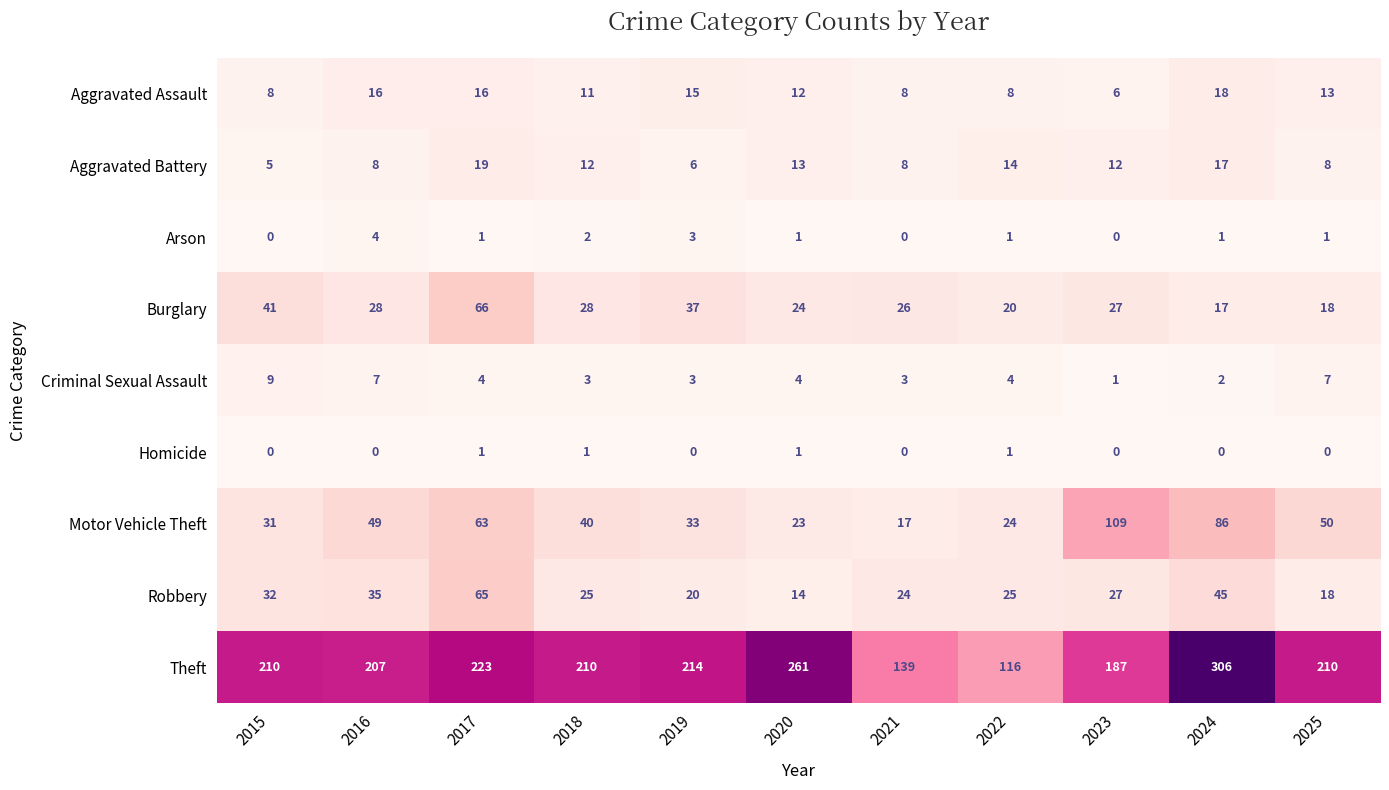

Between 2023 and 2024, which series saw the biggest shift?

Theft